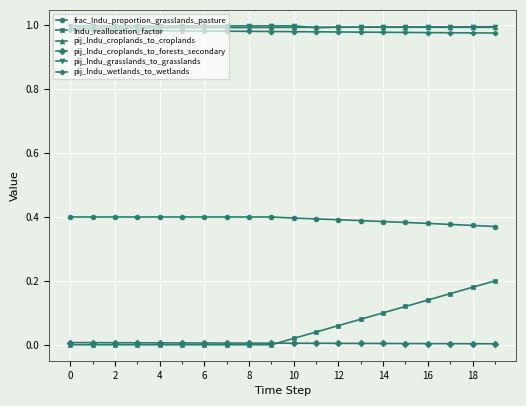

True or false: pij_lndu_grasslands_to_grasslands has more than 1 interior local peaks.

True